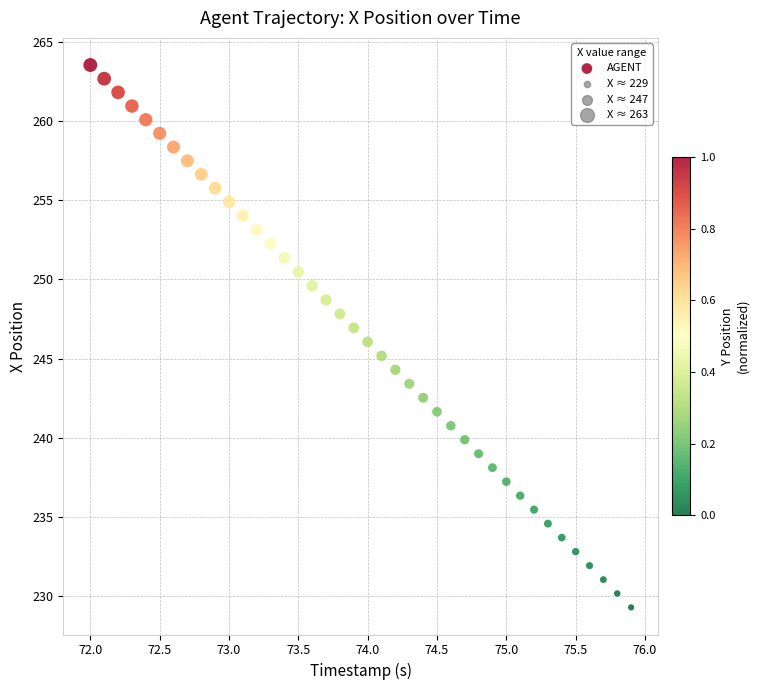

What is the range of X values (max minus min)?

3.9